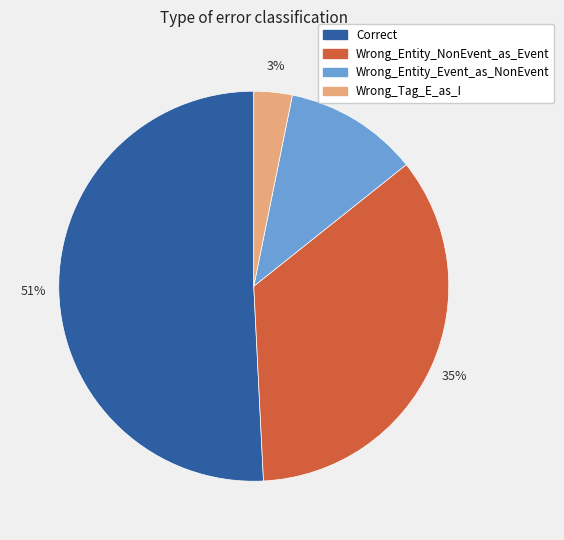

True or false: Wrong_Entity_Event_as_NonEvent accounts for 5% of the total.

False